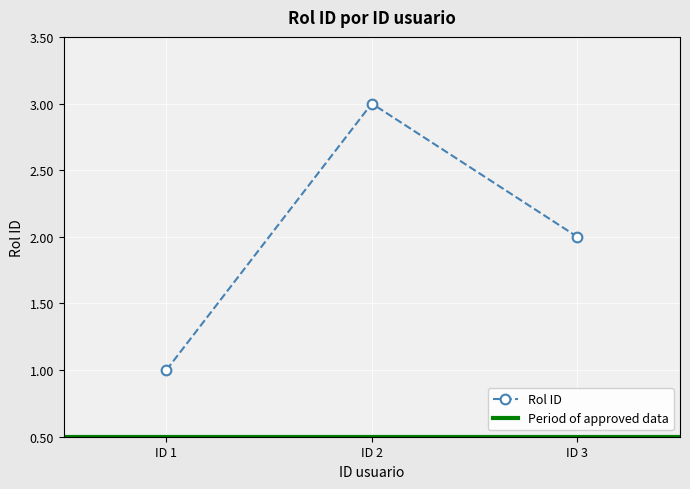

List the labels in order of Rol ID value, smallest first.

ID 1, ID 3, ID 2